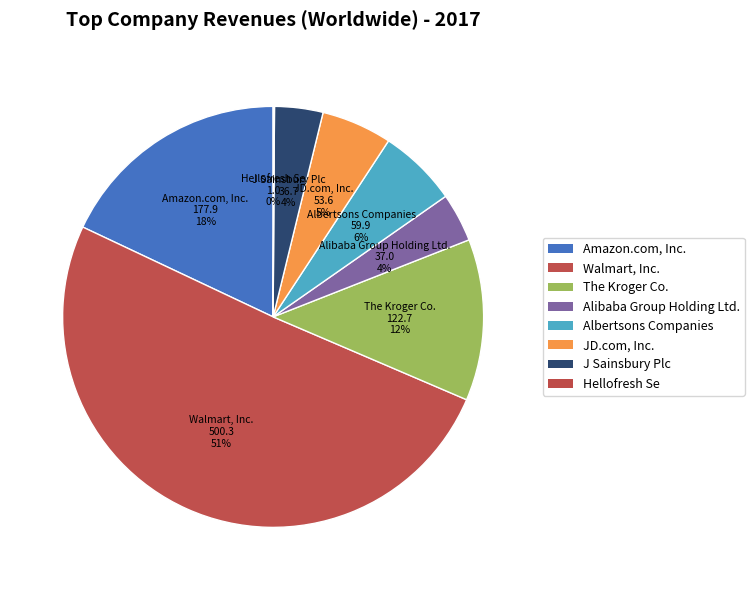

Which category has the smallest portion of the pie?

Hellofresh Se